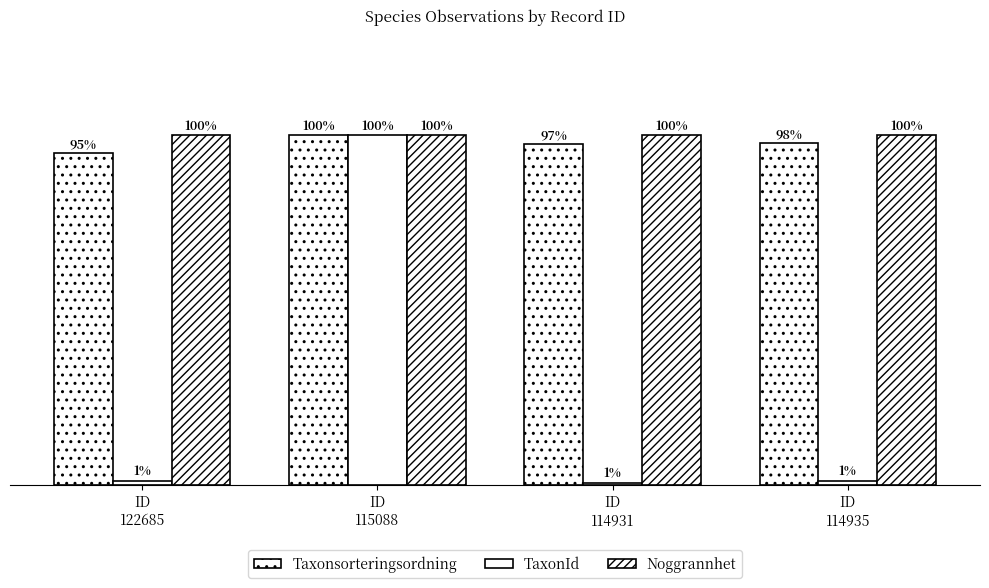

What is the sum of the Noggrannhet values at ID
114935 and ID
122685?

200.0